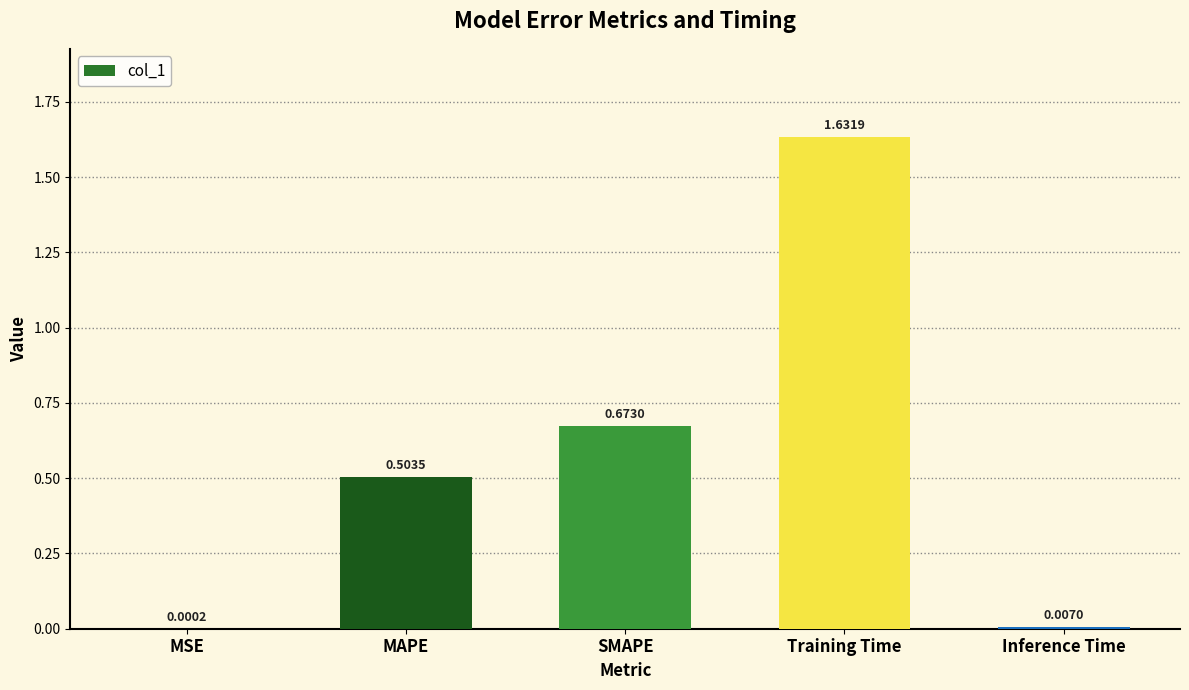

Where is the data nearest to the value 0?

MSE